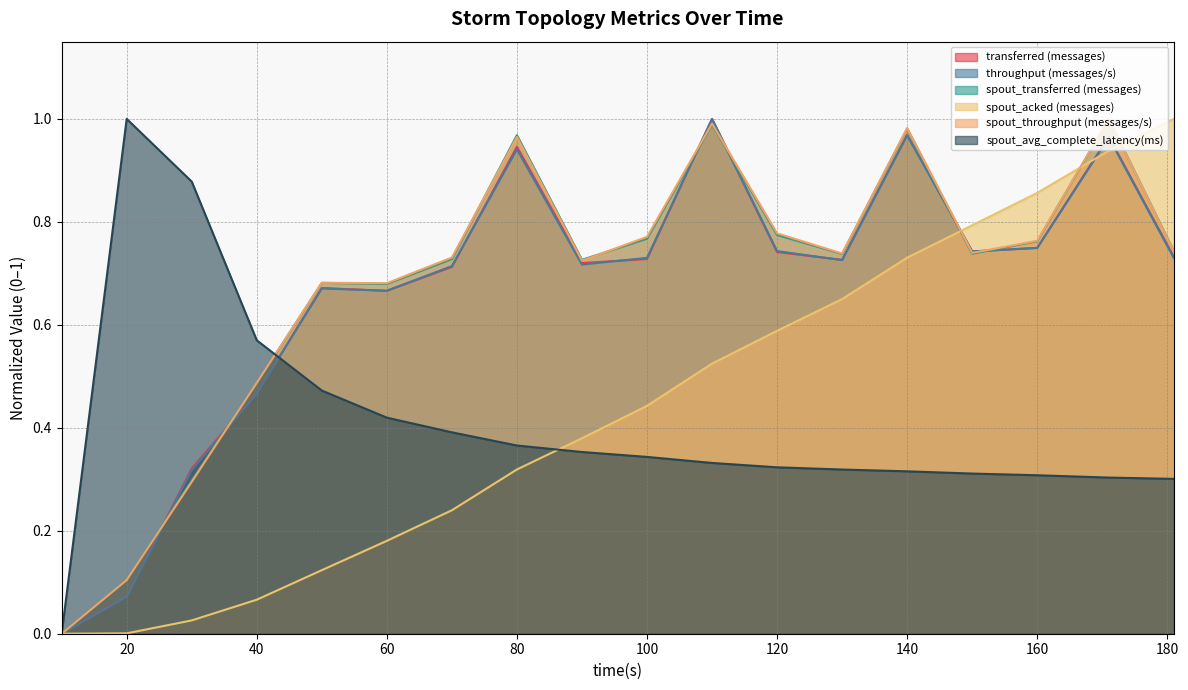

Which series has the largest total across all categories?

spout_throughput (messages/s)